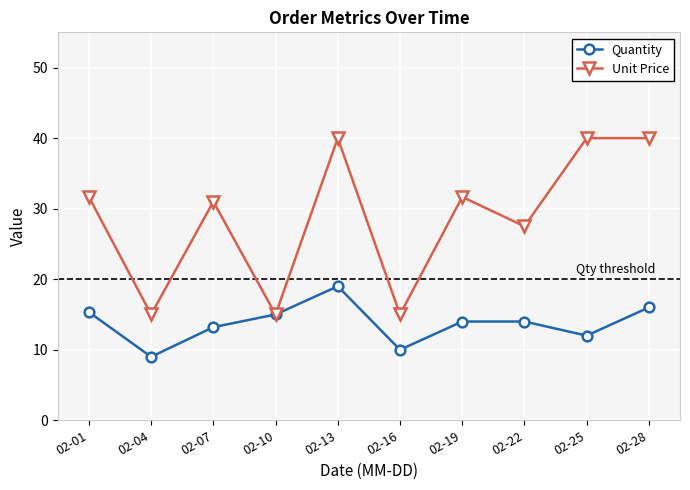

The Unit Price series shows 46.5 at 02-22. True or false?

False